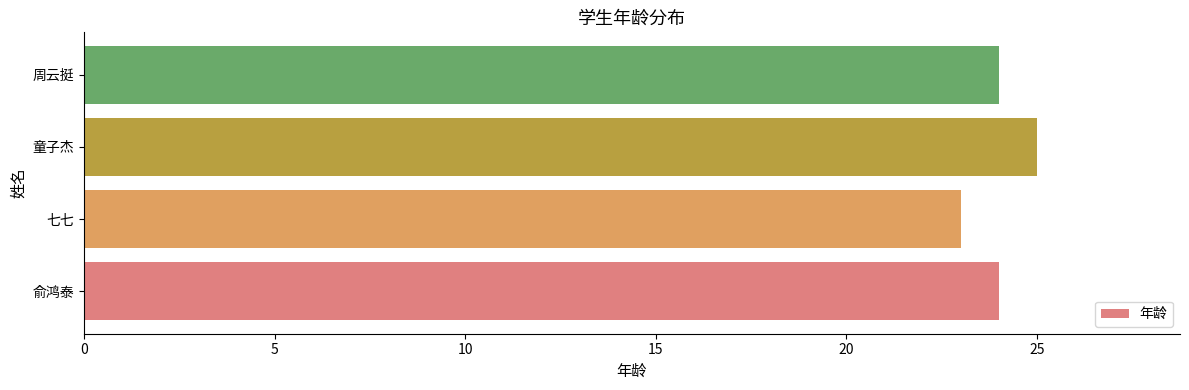

What is the average value?

24